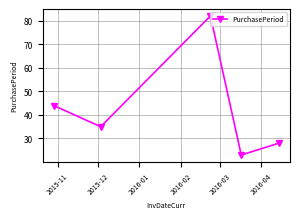

What is the maximum value shown in the chart?

82